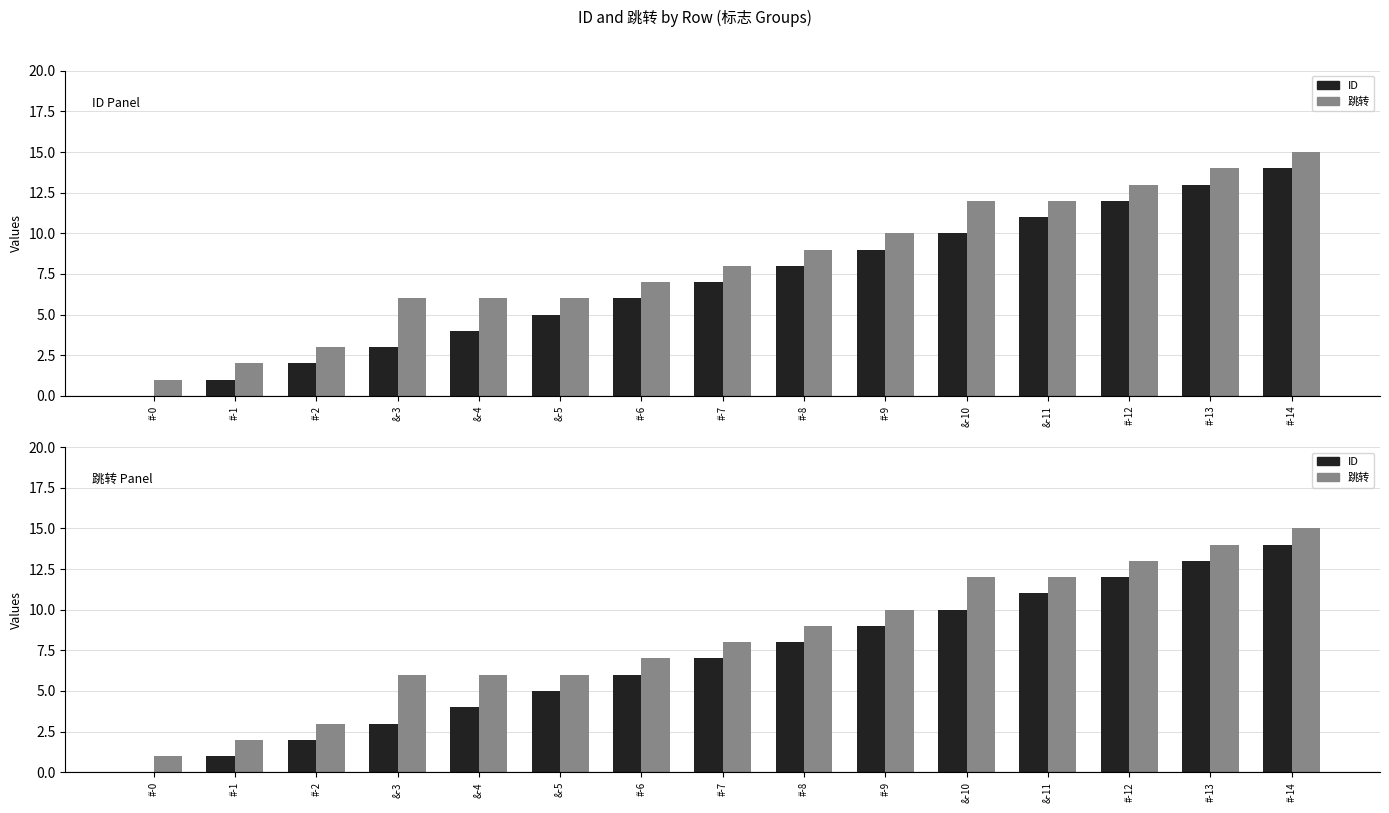

At which category is the sum across all series the highest?

#-14